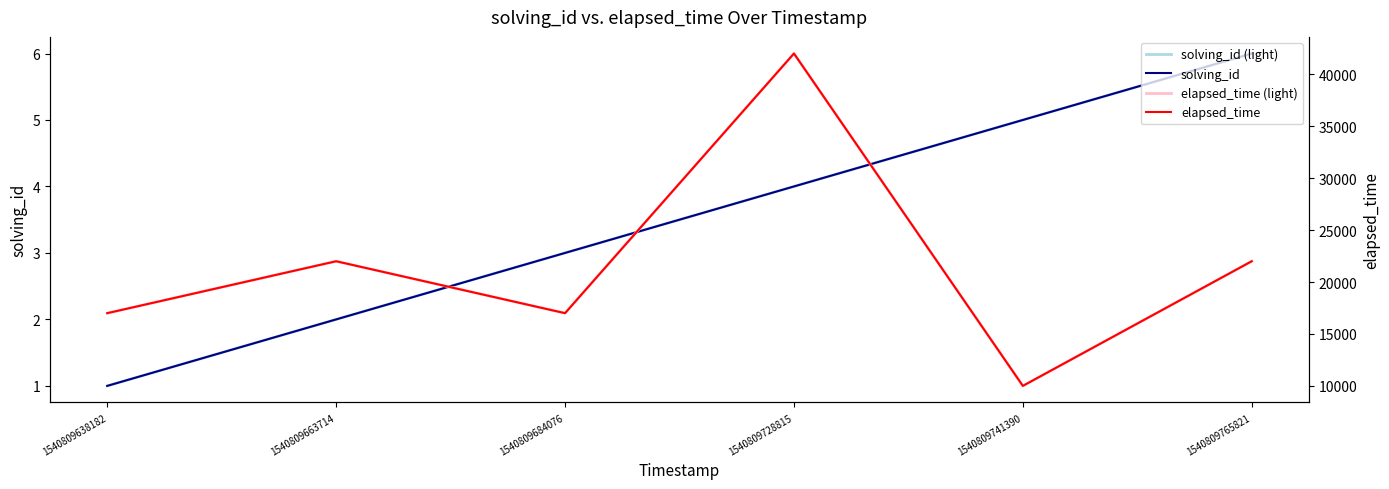

What is the difference between the second highest and second lowest values in the solving_id (light) series?

3